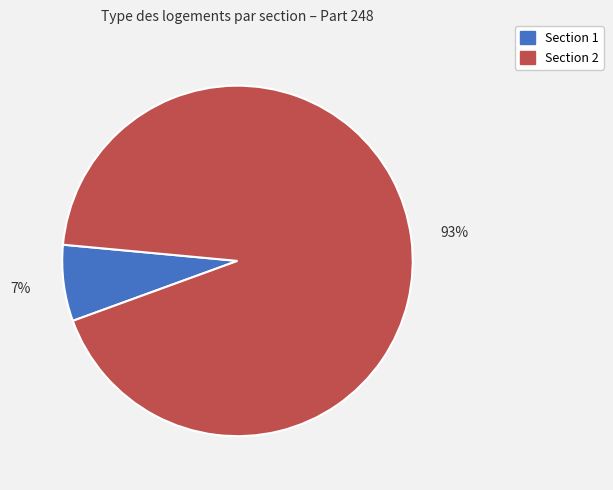

Which category accounts for the majority?

Section 2